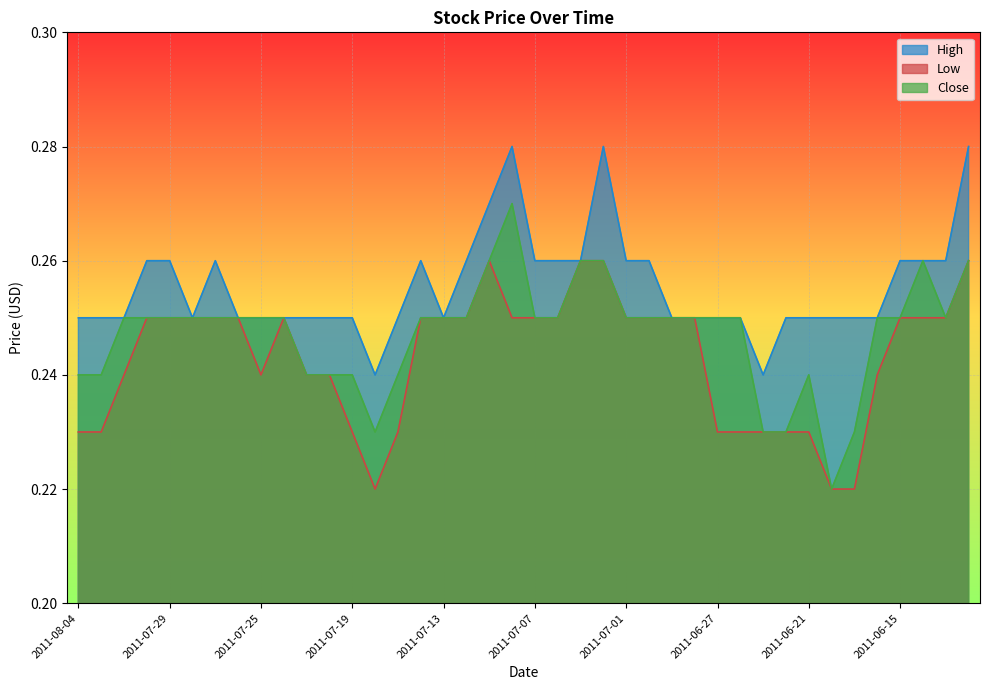

What are all the series names shown in the legend?

High, Low, Close